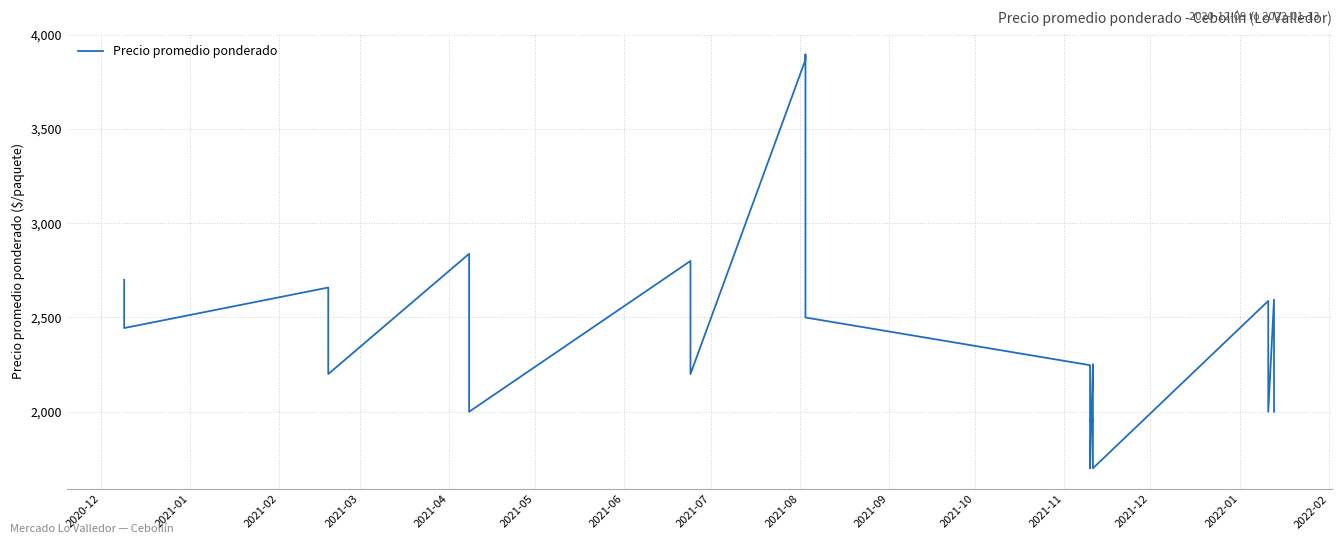

How many data points are above 2252?

19